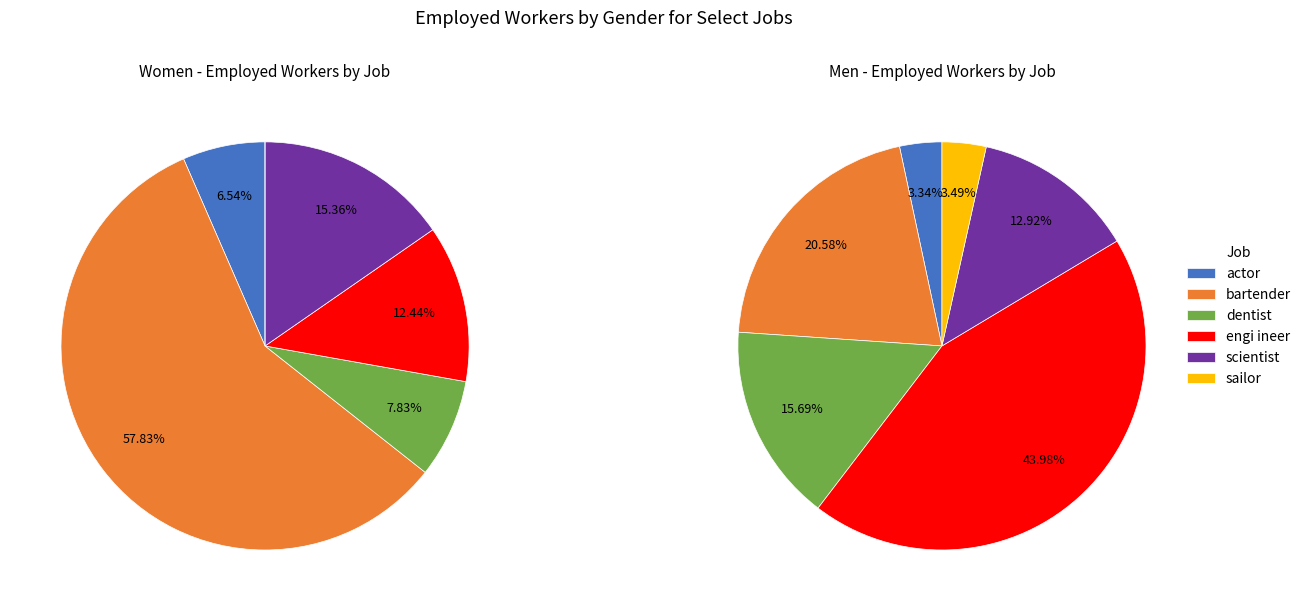

Is it true that sailor is 1% of the pie?

False